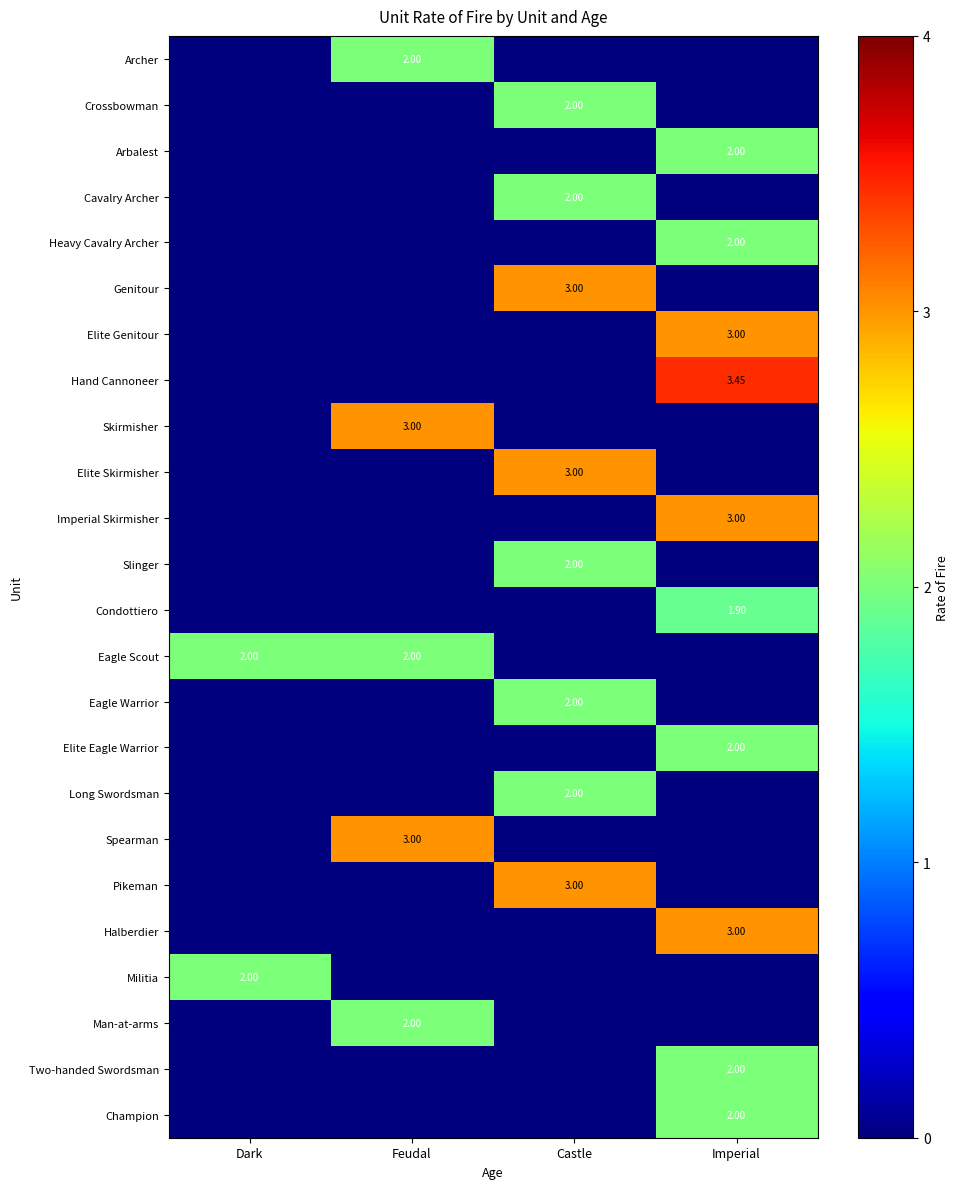

The value of Imperial Skirmisher at Dark is -2.1. True or false?

False